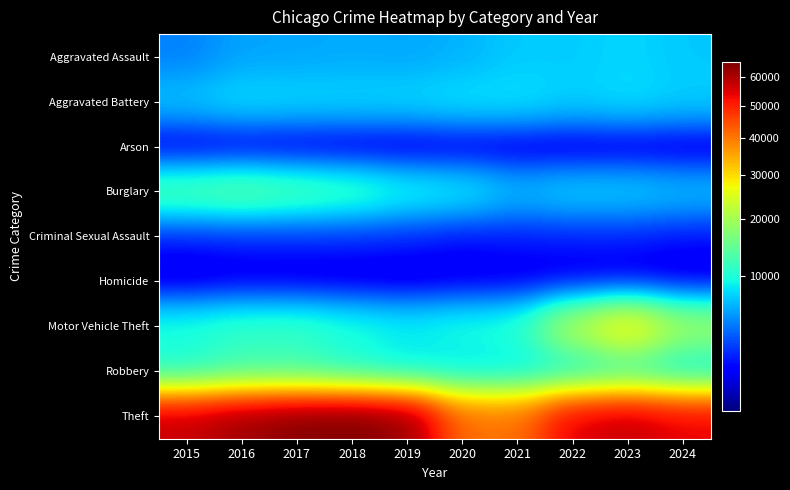

Reading right to left, extract all data points from this chart.

Aggravated Assault: 2024=7149	2023=7710	2022=7280	2021=7242	2020=6265	2019=5841	2018=6002	2017=5793	2016=5713	2015=4480
Aggravated Battery: 2024=7413	2023=8078	2022=7491	2021=8347	2020=8321	2019=7858	2018=7735	2017=7845	2016=8086	2015=7019
Arson: 2024=432	2023=513	2022=422	2021=529	2020=588	2019=376	2018=373	2017=444	2016=515	2015=448
Burglary: 2024=6797	2023=7481	2022=7592	2021=6662	2020=8758	2019=9638	2018=11747	2017=13001	2016=14289	2015=13184
Criminal Sexual Assault: 2024=1545	2023=1844	2022=1809	2021=1744	2020=1493	2019=1921	2018=2039	2017=1979	2016=1854	2015=1705
Homicide: 2024=524	2023=626	2022=725	2021=804	2020=787	2019=499	2018=588	2017=672	2016=786	2015=496
Motor Vehicle Theft: 2024=19598	2023=29252	2022=21464	2021=10604	2020=9959	2019=8978	2018=9985	2017=11380	2016=11285	2015=10068
Robbery: 2024=8192	2023=11053	2022=8963	2021=7920	2020=7855	2019=7995	2018=9681	2017=11880	2016=11960	2015=9638
Theft: 2024=53980	2023=57461	2022=54887	2021=40816	2020=41343	2019=62495	2018=65290	2017=64386	2016=61623	2015=57351